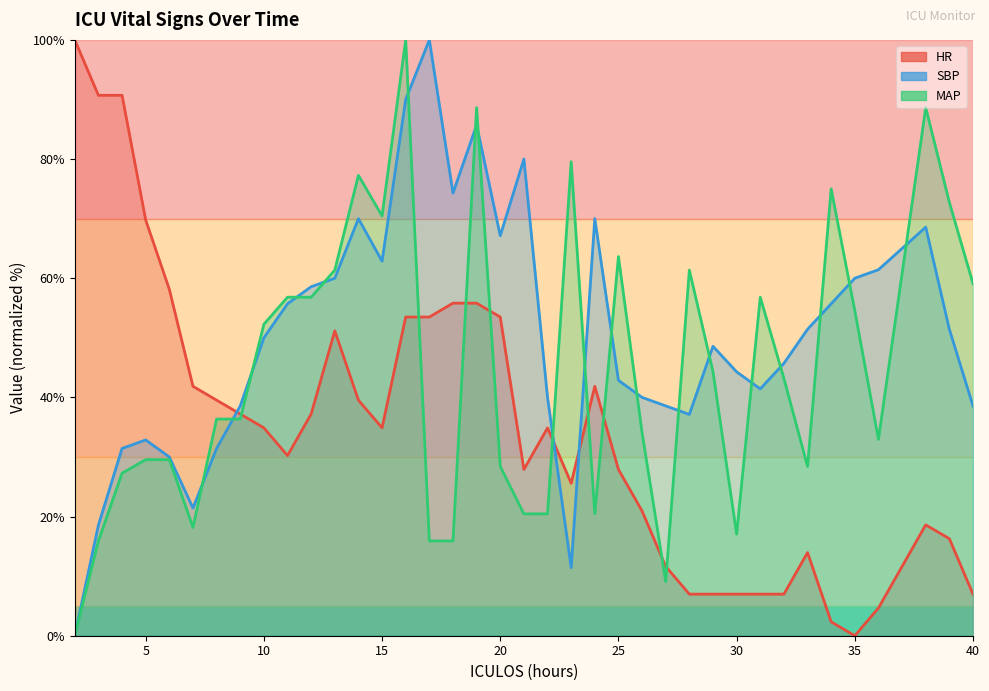

List the series in order of their peak value, highest first.

HR, SBP, MAP